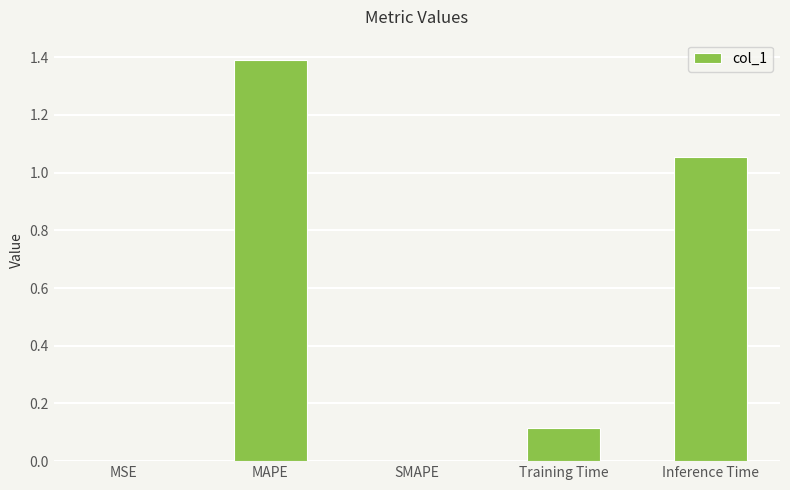

What is the change in value from MAPE to Inference Time?

-0.3